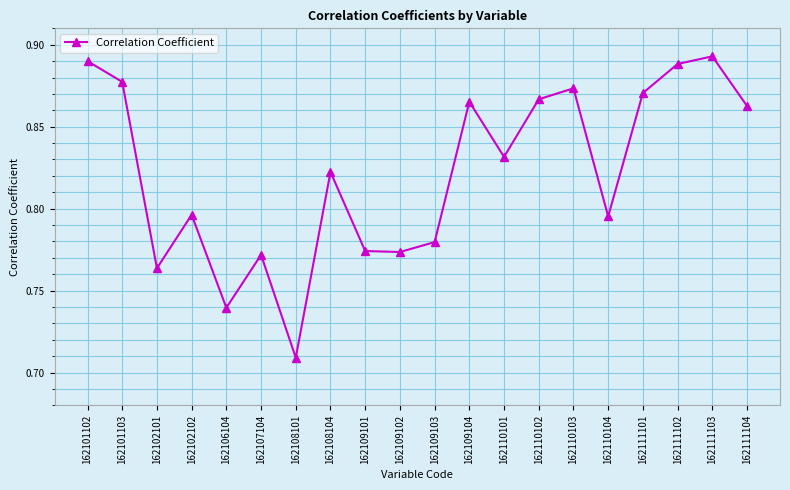

At which category does the chart reach its minimum across all series?

162108101